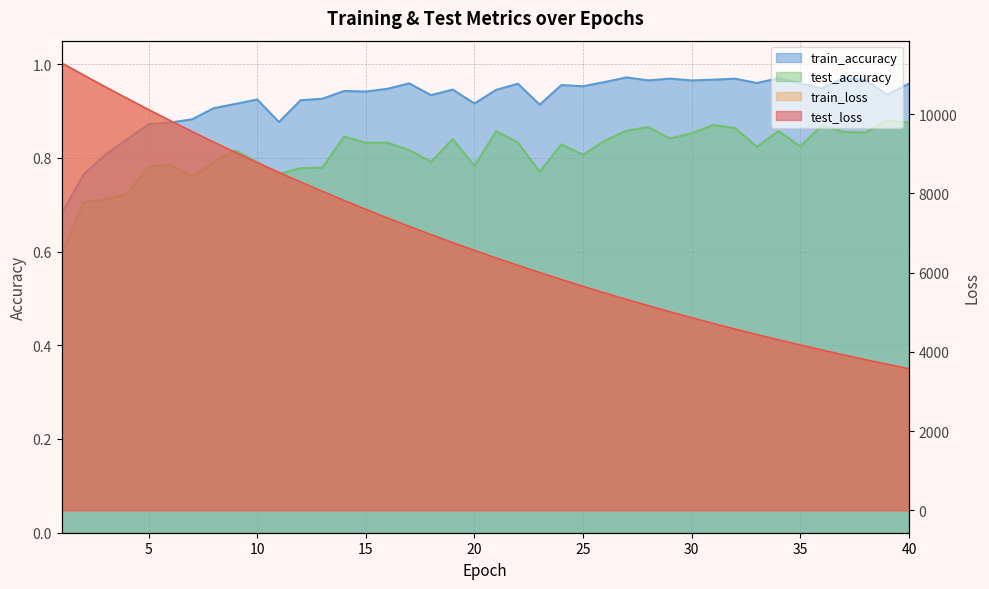

What is the value of the train_accuracy point at the 30th from the left?

1.0